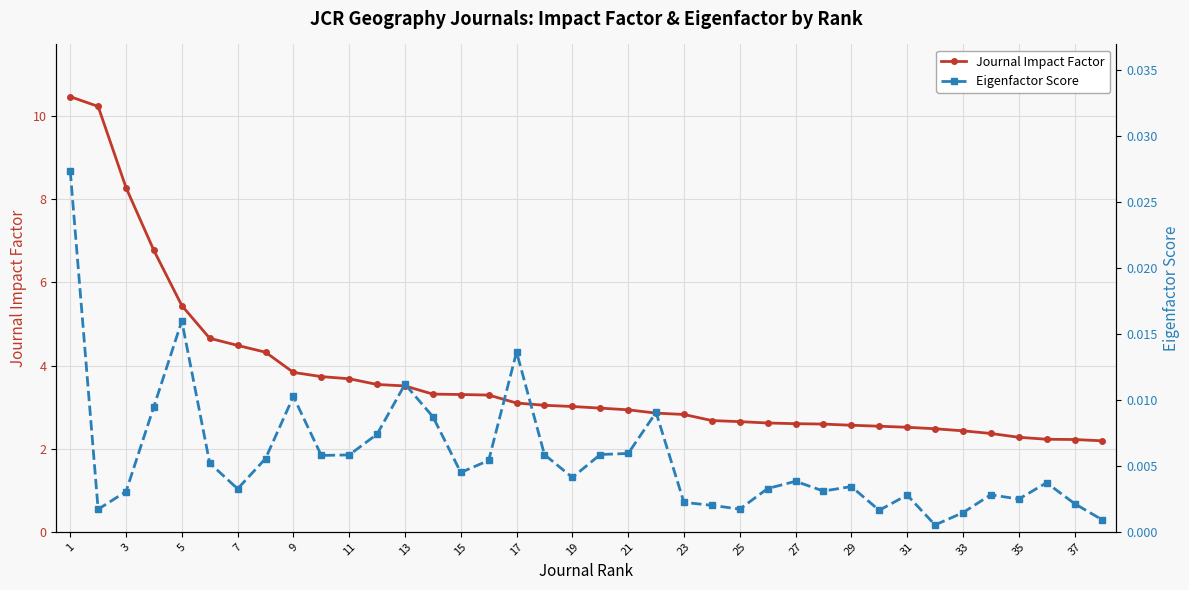

What are all the series names shown in the legend?

Journal Impact Factor, Eigenfactor Score